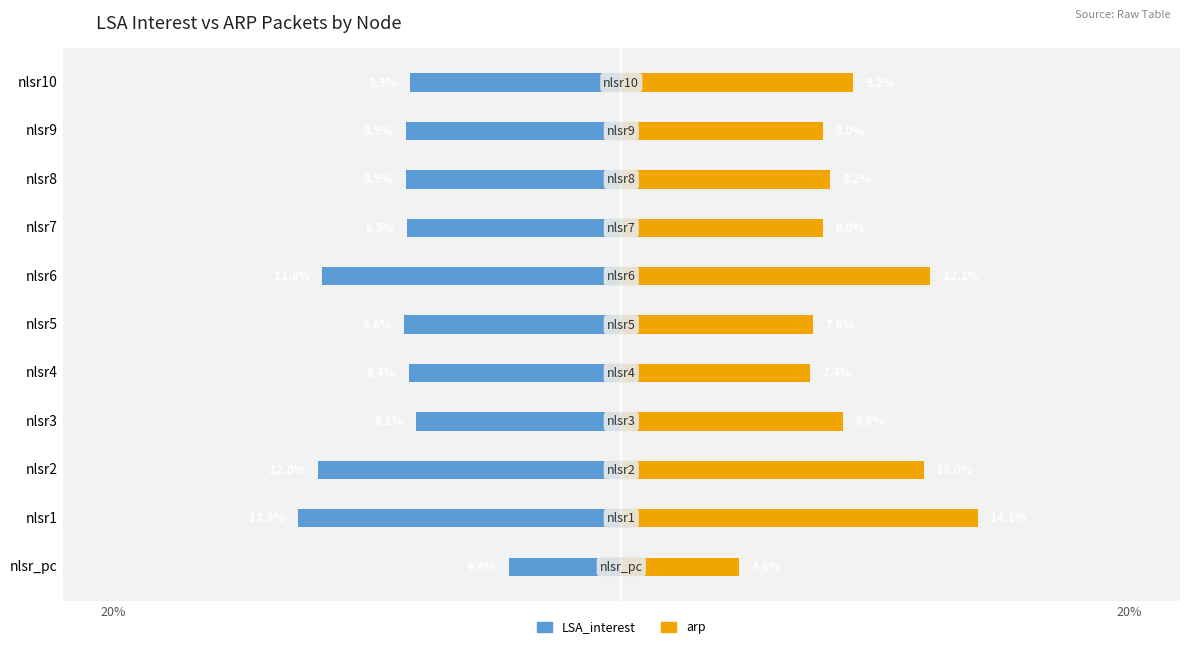

How many data points in arp are less than 8?

5